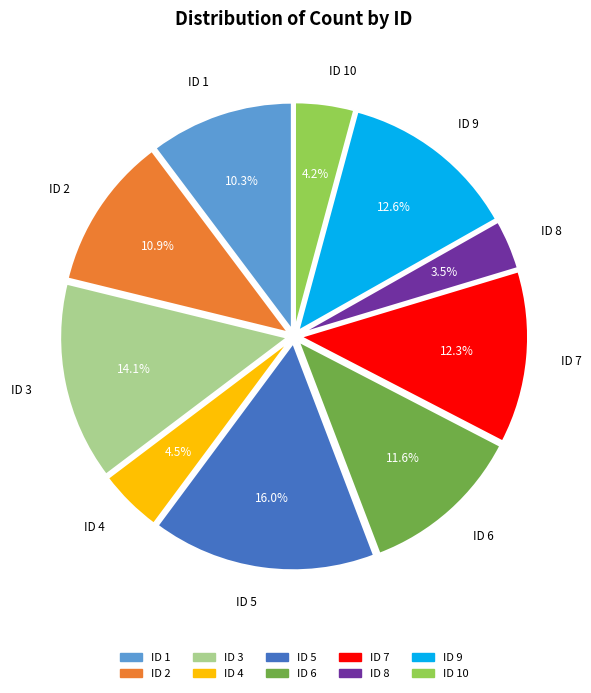

Is there any slice that represents more than half of the pie?

No